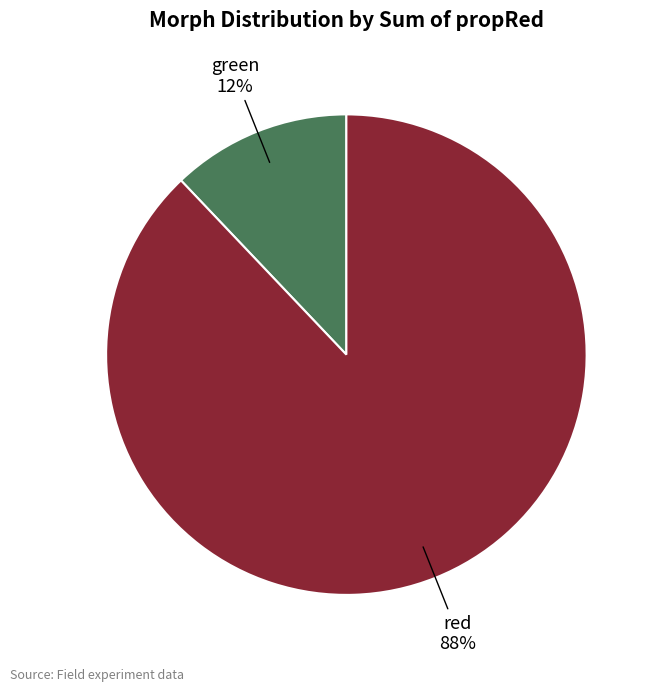

Count the number of slices in the pie.

2